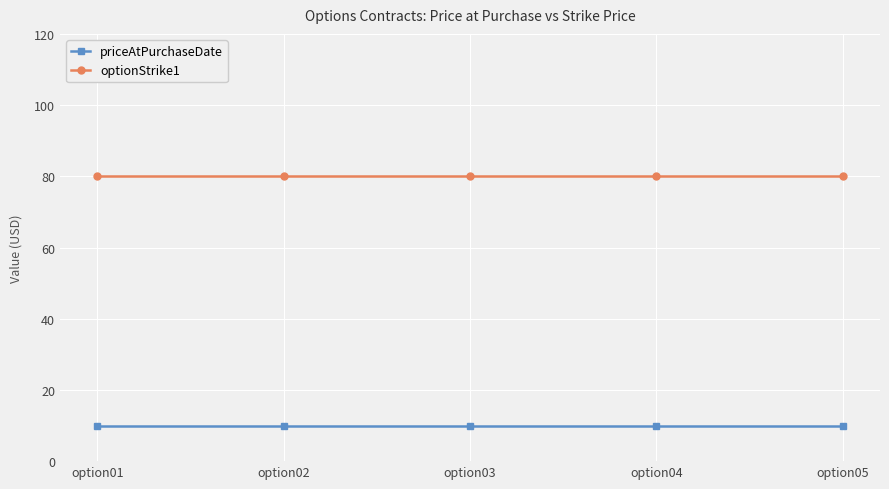

True or false: priceAtPurchaseDate has more than 2 points higher than both neighbors.

False